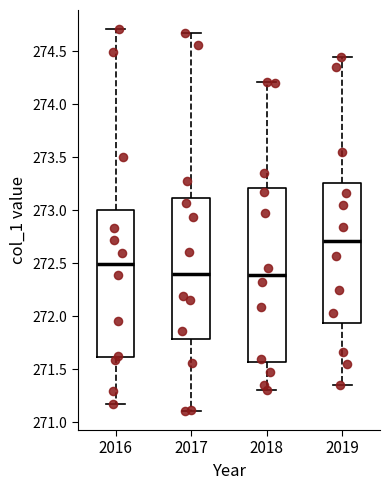

Comparing the boxes themselves (not the whiskers), which one is the tallest?

2018